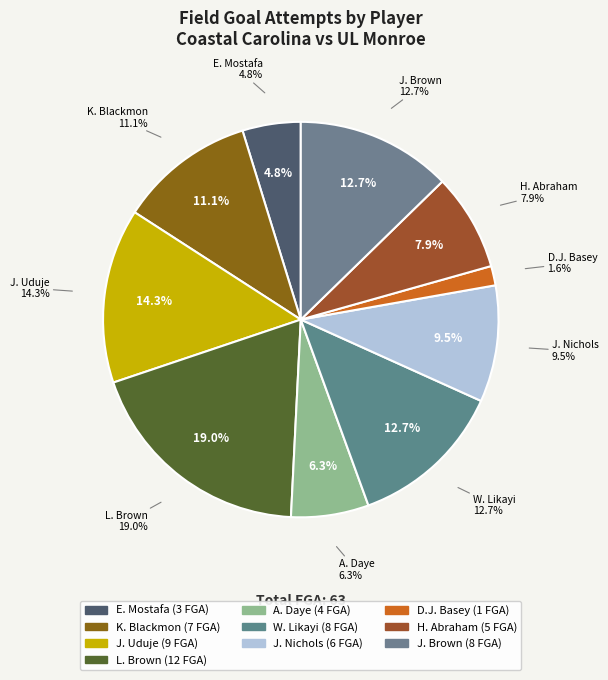

Which category has the biggest portion of the pie?

L. Brown